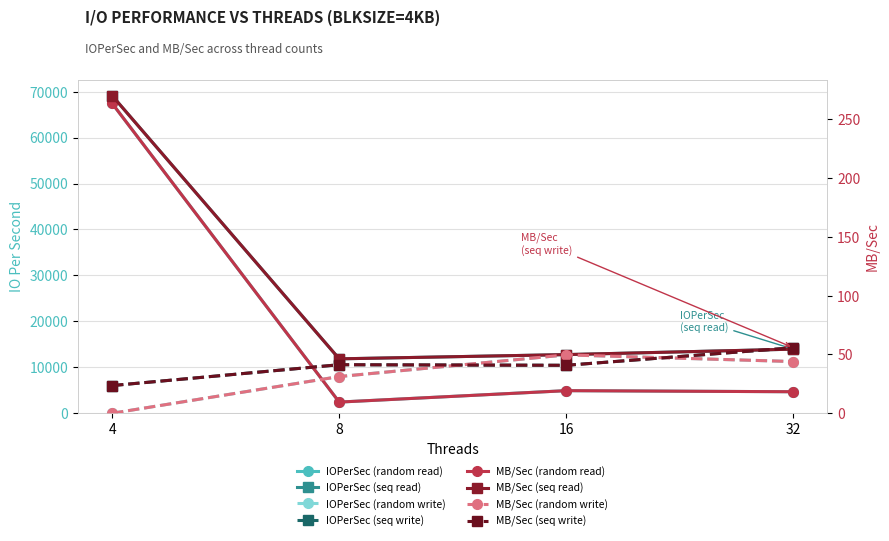

At which label does IOPerSec (random read) reach its peak?

4